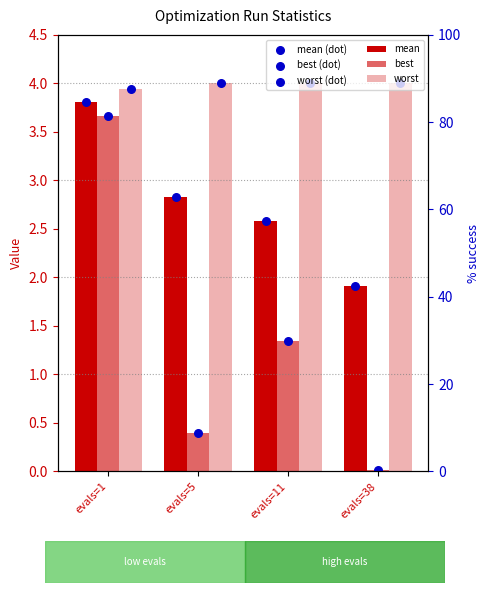

Which series has the largest Y range (max minus min)?

best